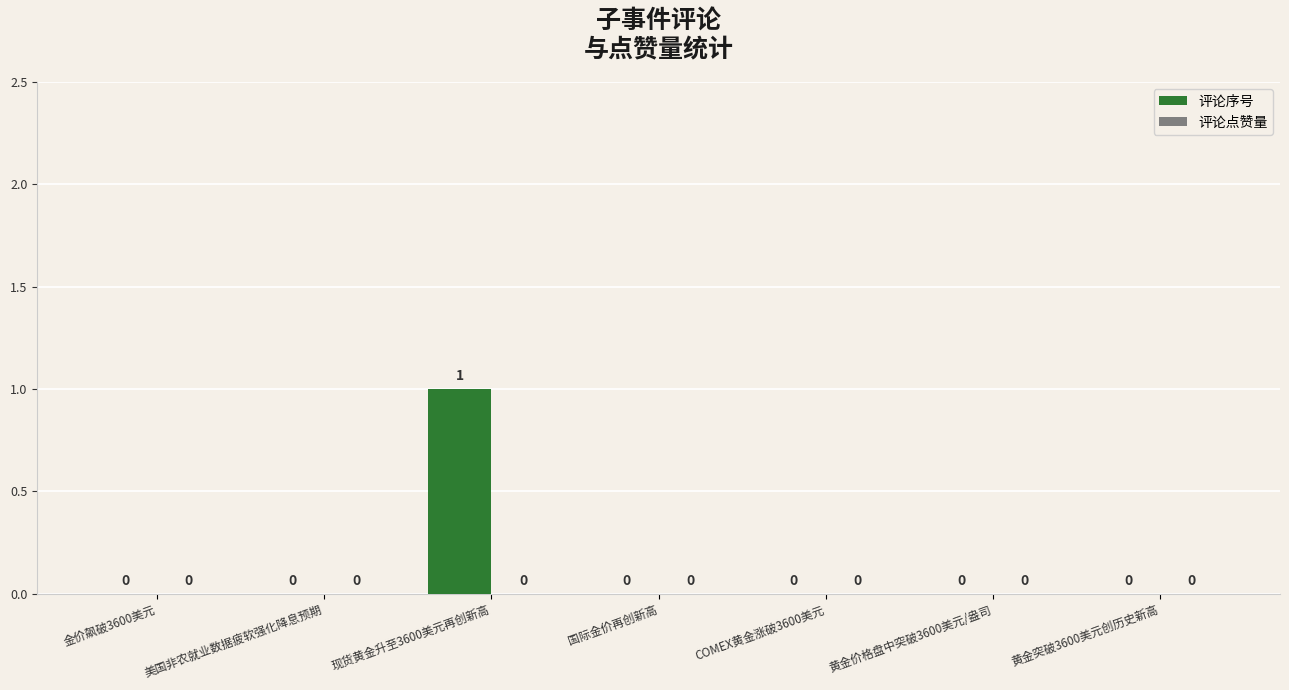

Reading left to right, what are all the values shown in this chart?

金价飙破3600美元=0	美国非农就业数据疲软强化降息预期=0	现货黄金升至3600美元再创新高=1	国际金价再创新高=0	COMEX黄金涨破3600美元=0	黄金价格盘中突破3600美元/盎司=0	黄金突破3600美元创历史新高=0